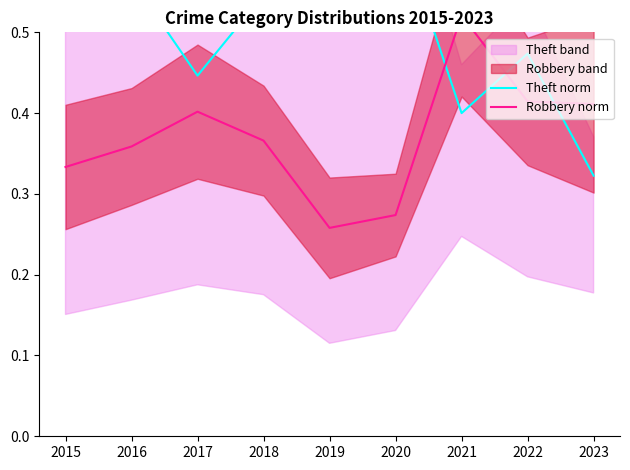

Reading left to right, list all the values displayed in this chart.

Theft norm: 0.6	0.6	0.4	0.5	0.7	0.6	0.4	0.5	0.3
Robbery norm: 0.3	0.4	0.4	0.4	0.3	0.3	0.5	0.4	0.4